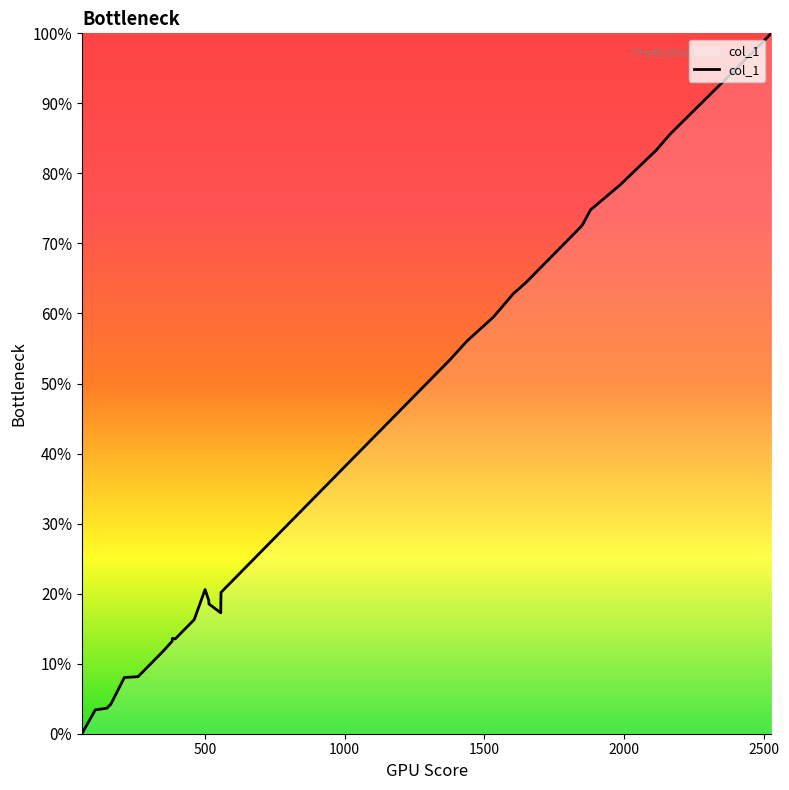

What is the maximum value shown in the chart?

100.0